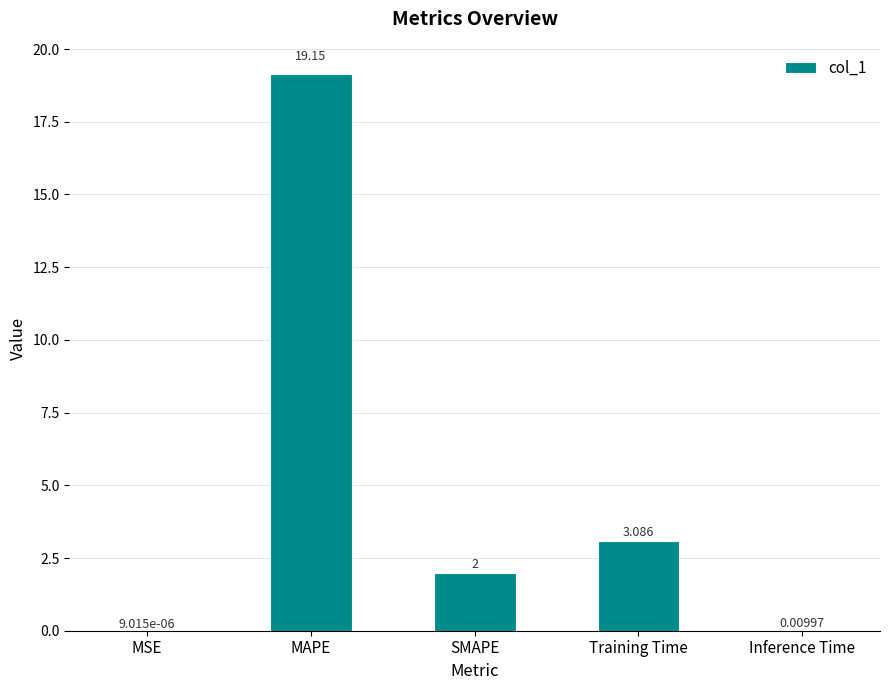

Where does the data first go above 2?

MAPE